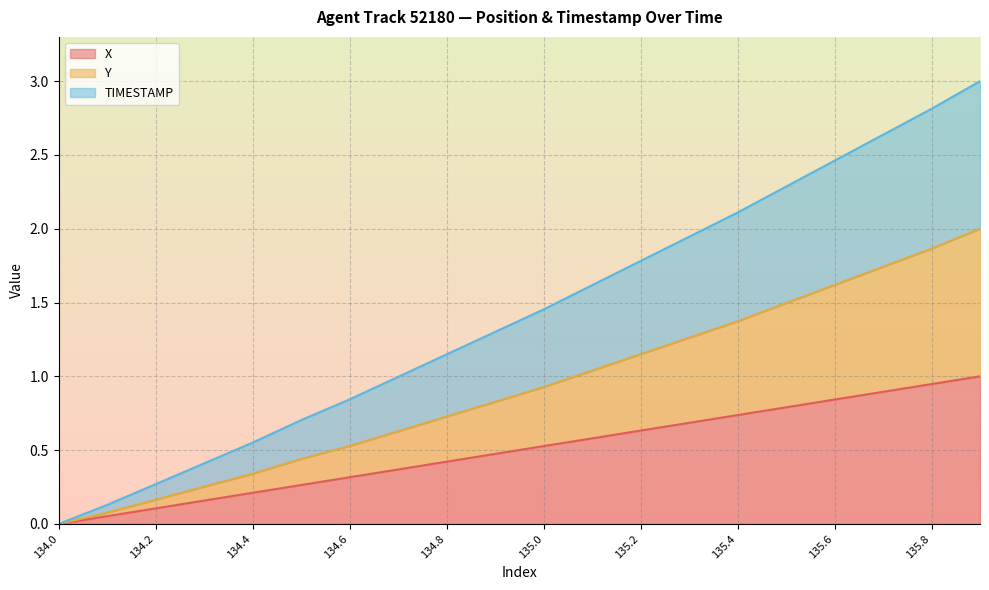

At which label does TIMESTAMP reach its peak?

135.9